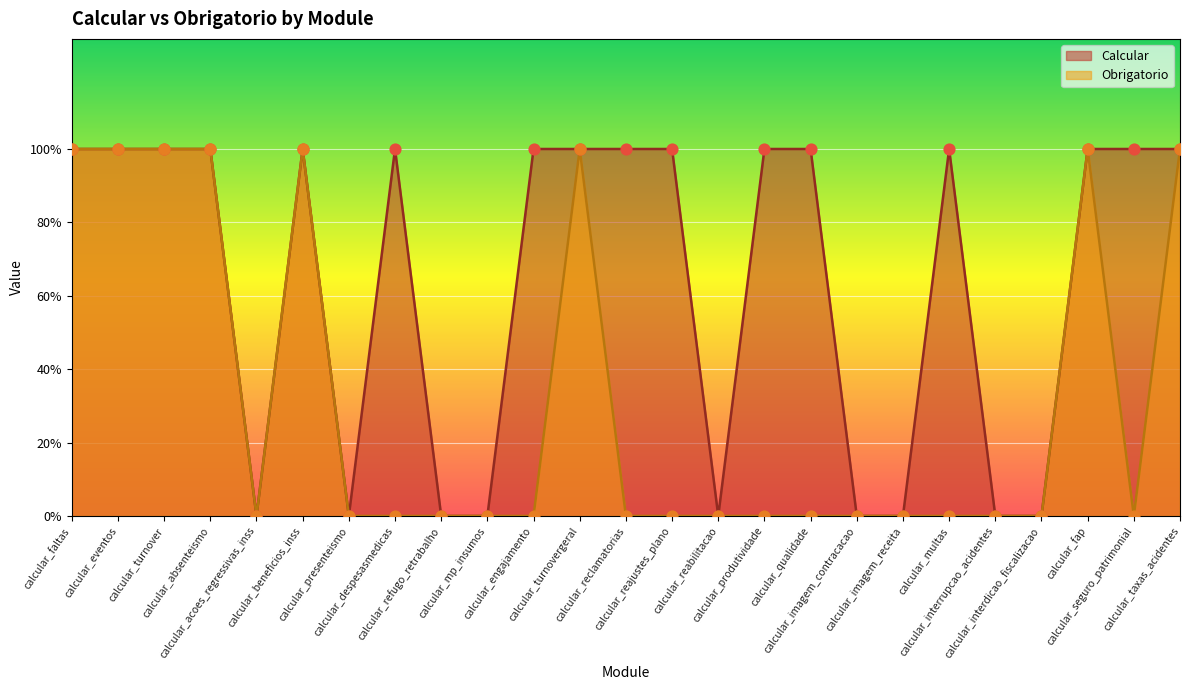

At how many categories does at least one series exceed 0?

16